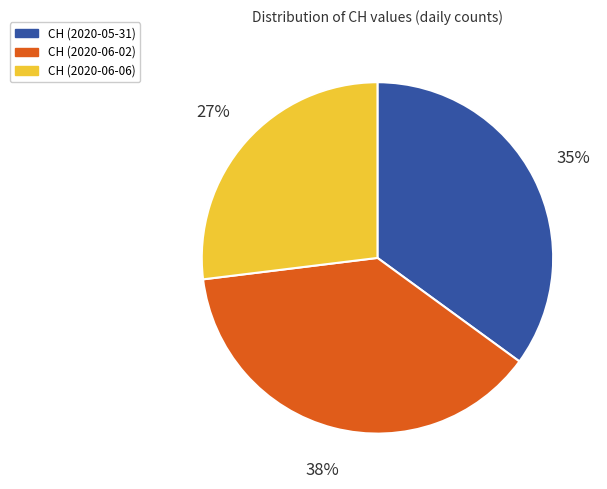

To the nearest percent, what is the difference between the largest and smallest slice percentages?

11%